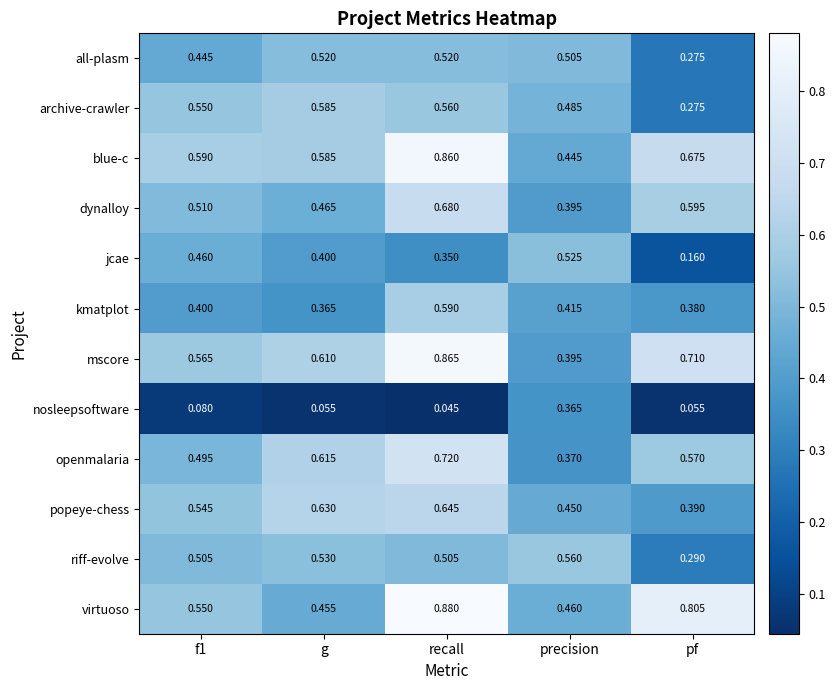

Which series has the widest spread of values?

mscore